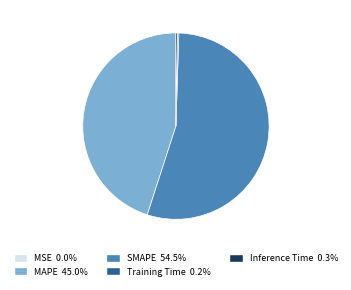

Does any single category account for the majority?

Yes